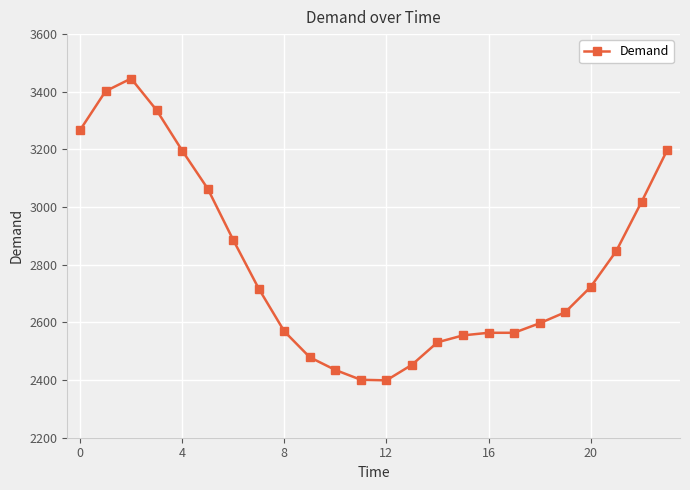

What is the average value?

2803